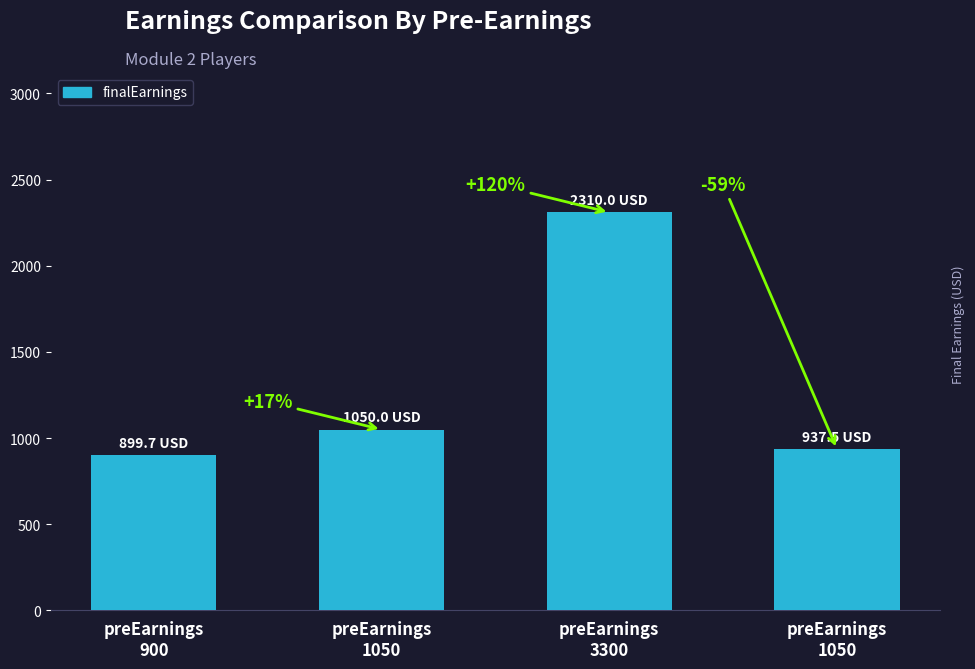

The chart shows a value of 899.7 at preEarnings
900. True or false?

True